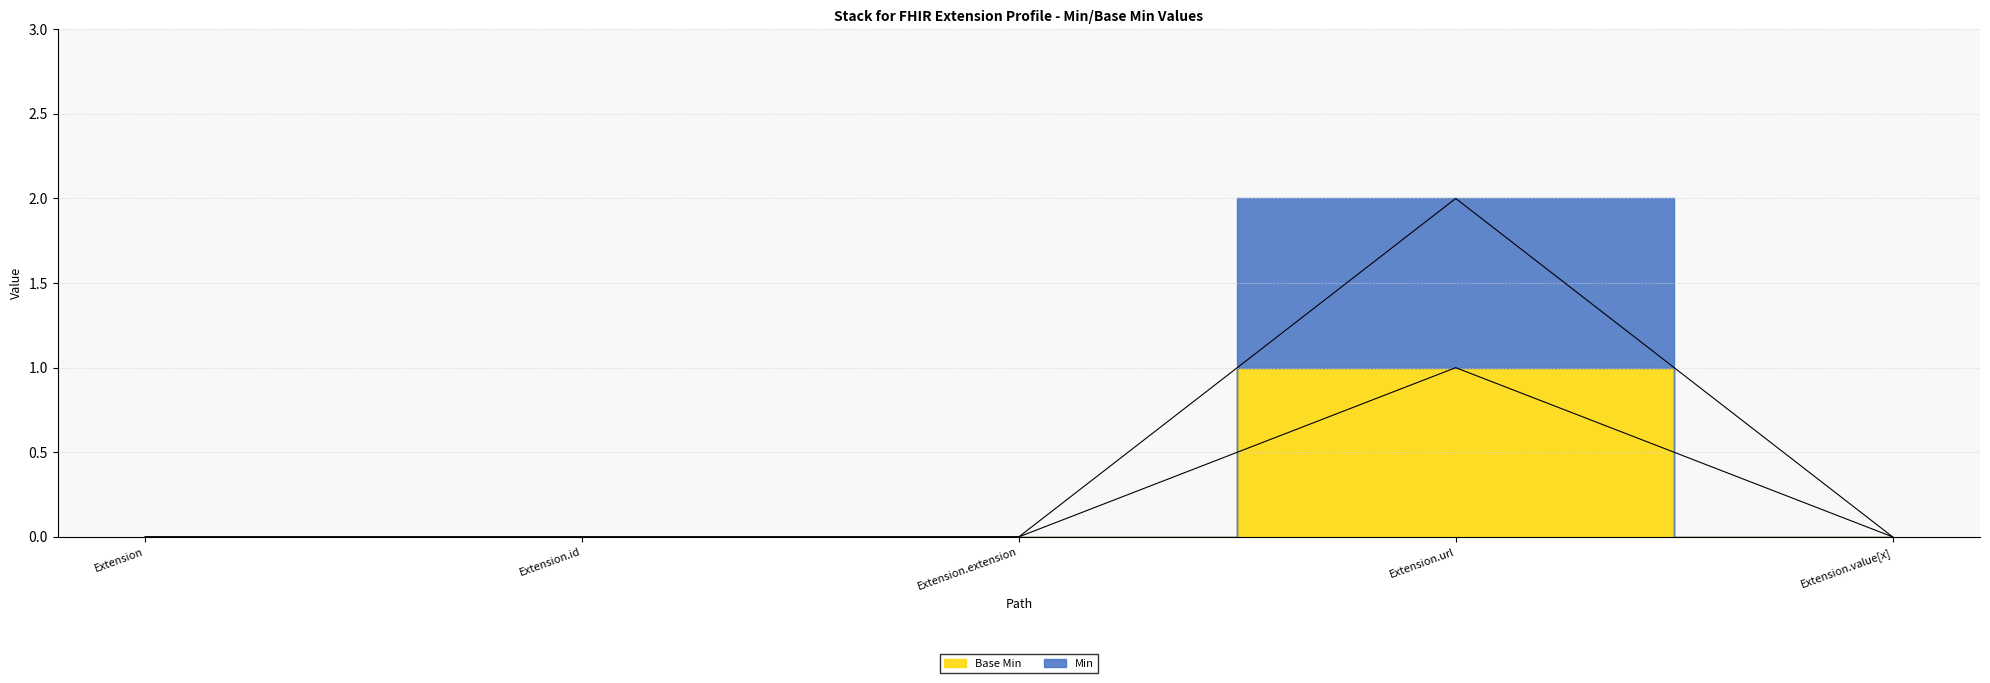

Rank the series at Extension.extension from highest to lowest value.

Base Min, Min